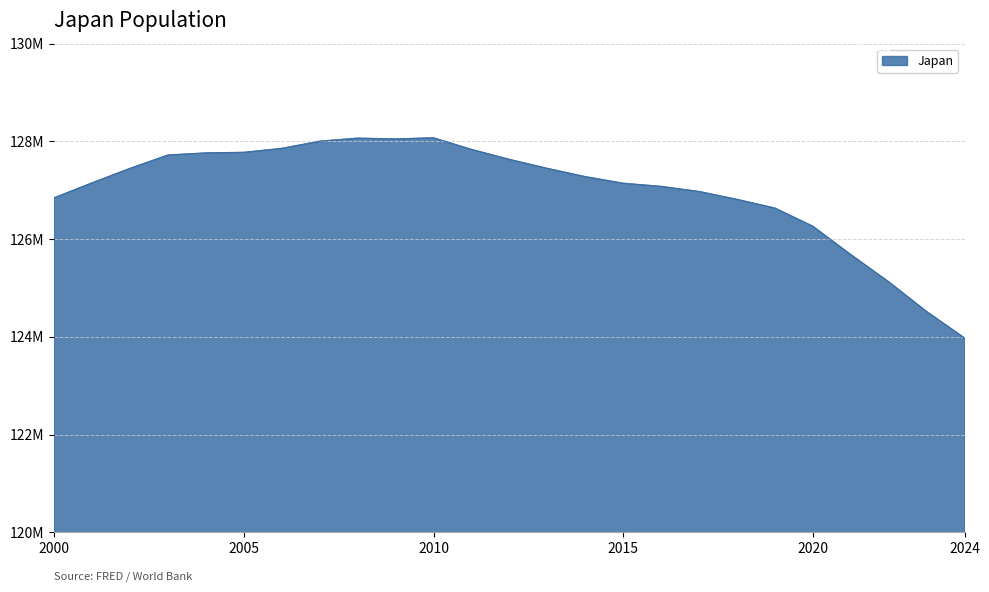

Which category has the lowest value across all series?

2024